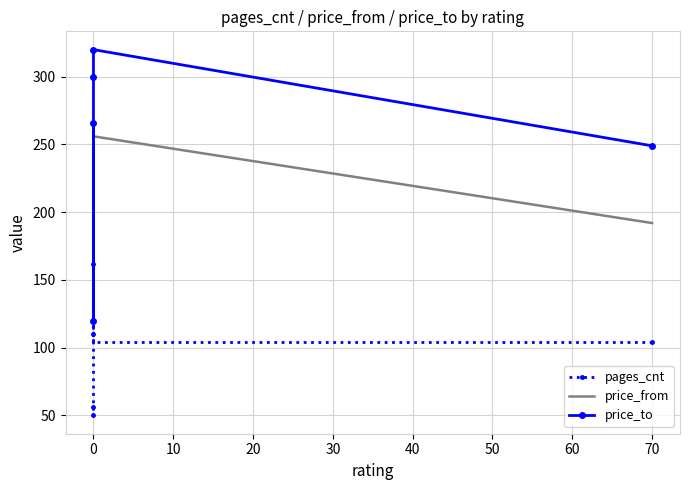

What is the lowest value of the price_from series?

192.0